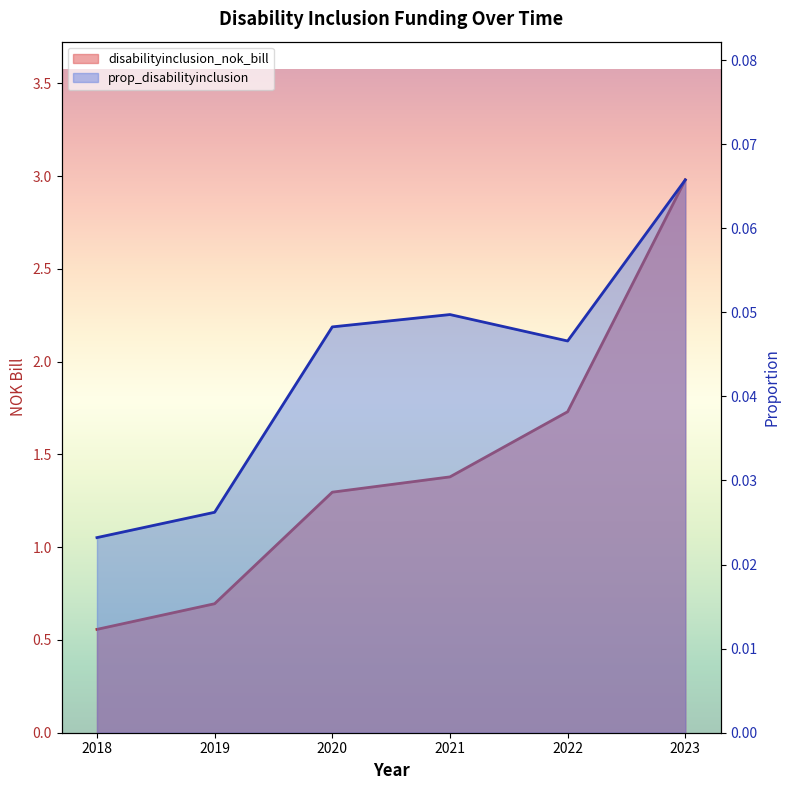

How many data points does each series have?

6